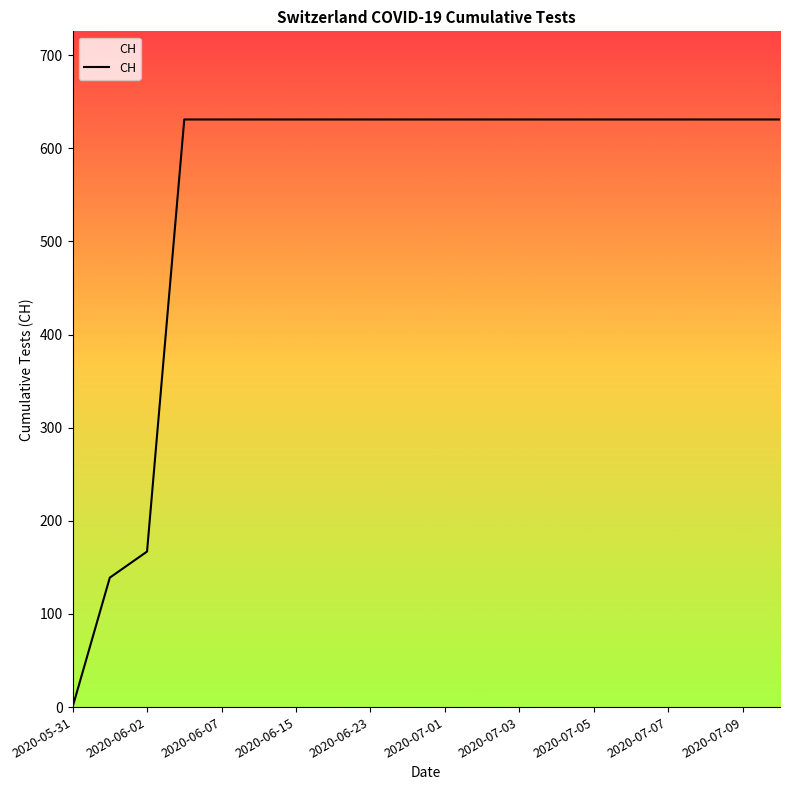

Reading left to right, transcribe all the data shown in this chart.

0	139	167	631	631	631	631	631	631	631	631	631	631	631	631	631	631	631	631	631